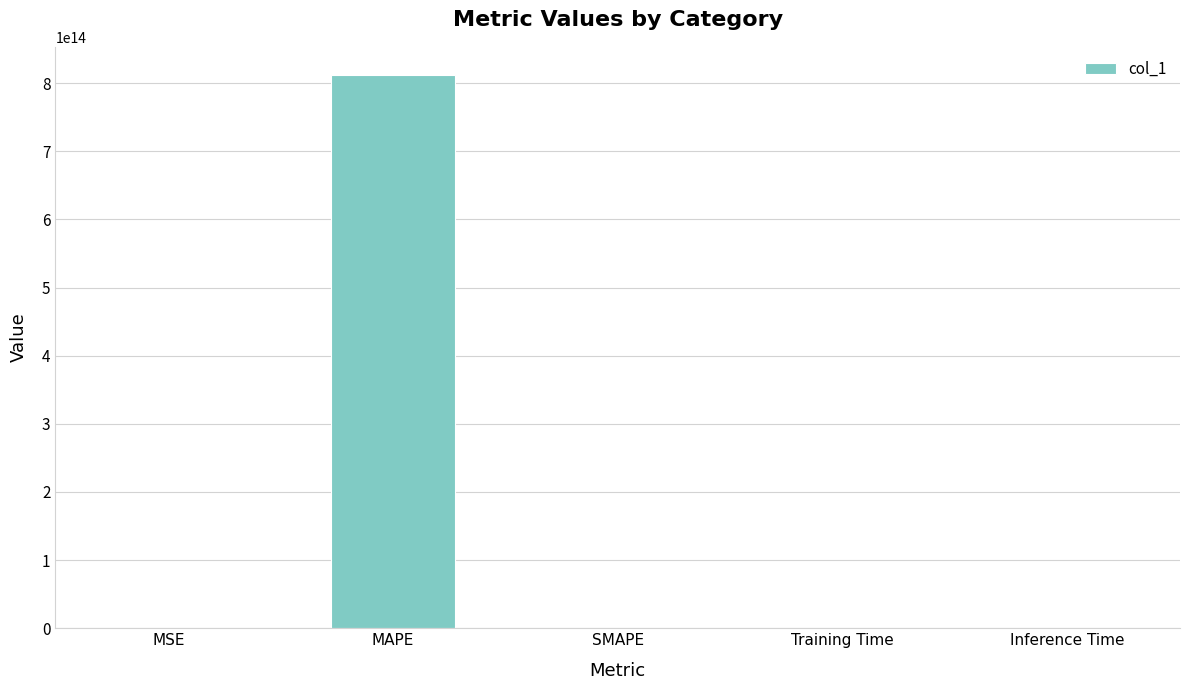

Are the bars horizontal?

No